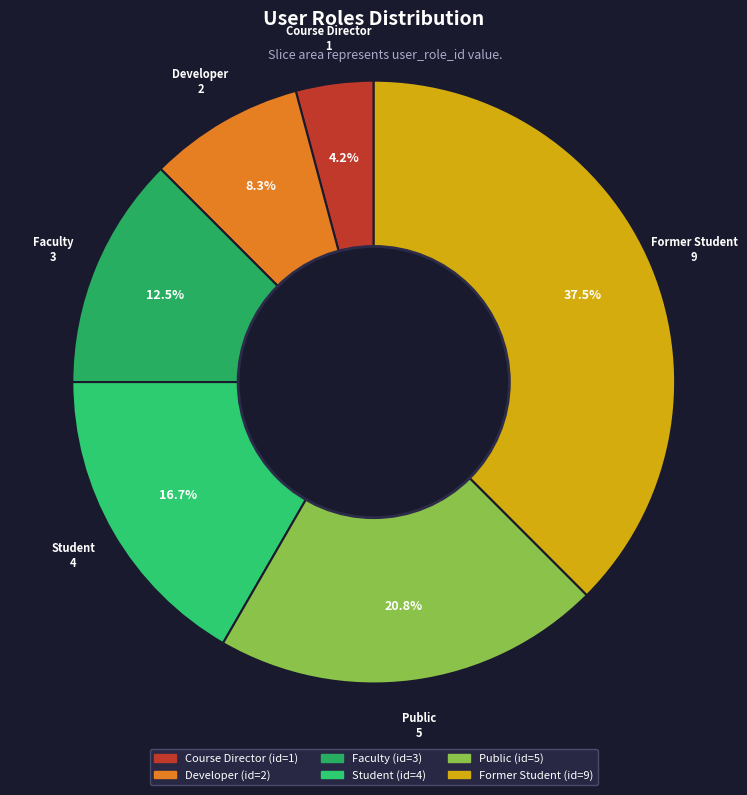

How many slices are in this pie chart?

6